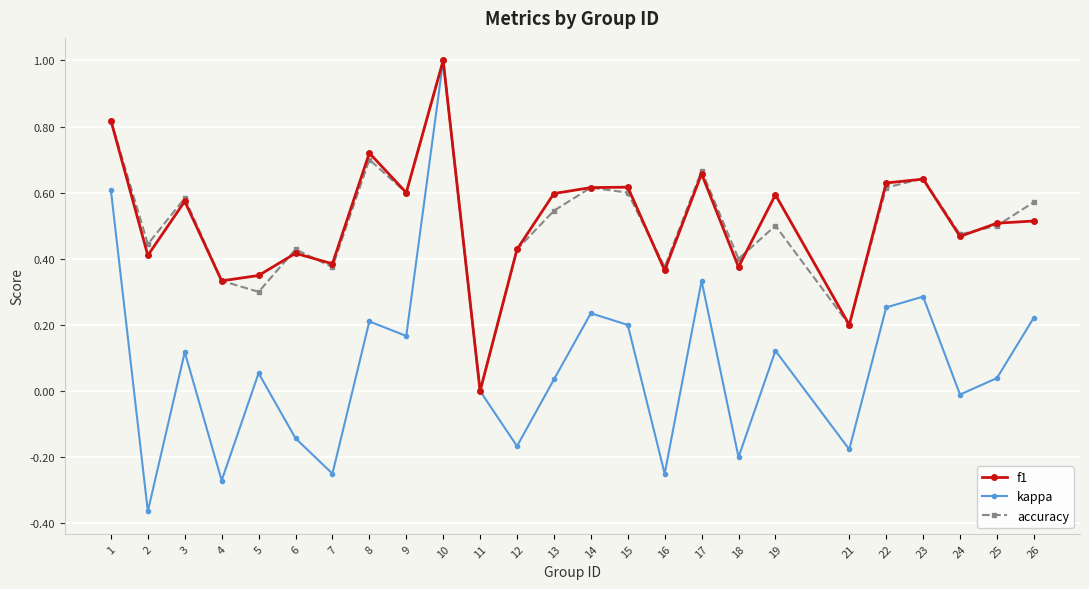

Which series changed the most between 5 and 13?

f1